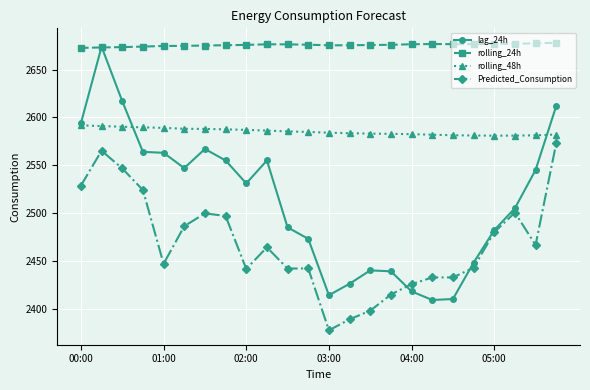

Which series has the largest range (max minus min)?

lag_24h